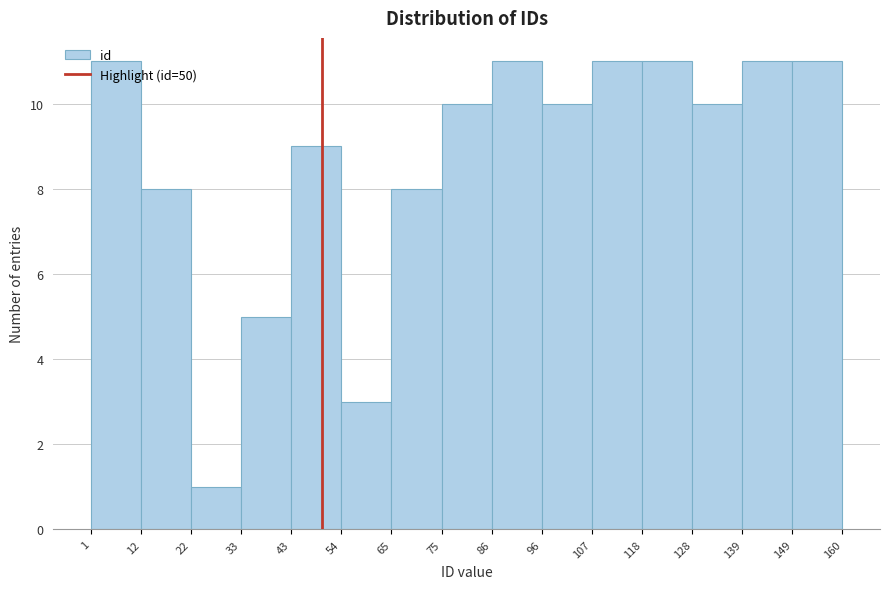

What is the height of the bar covering 139 to 149 on the x-axis? The values are not printed on the chart, so give them approximately, as read against the axis.

11